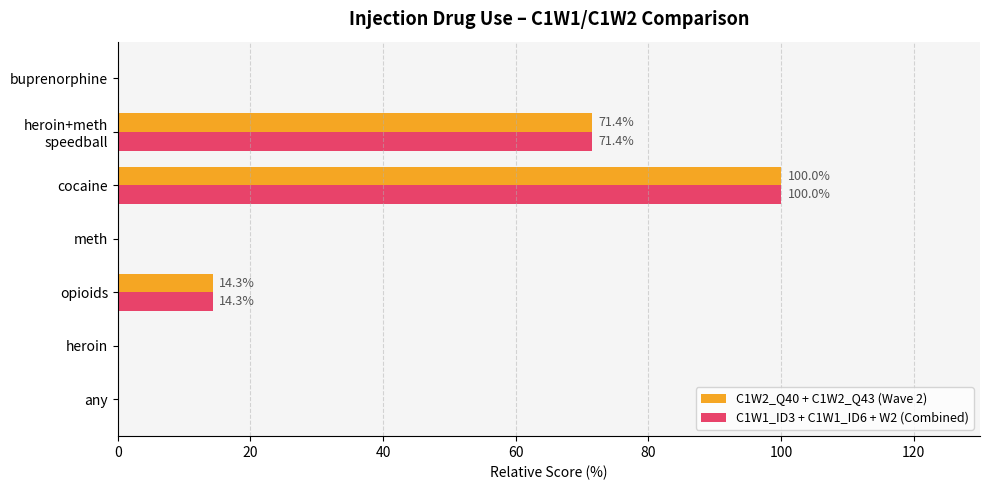

The value of C1W1_ID3 + C1W1_ID6 + W2 (Combined) at meth is 0.0. True or false?

True